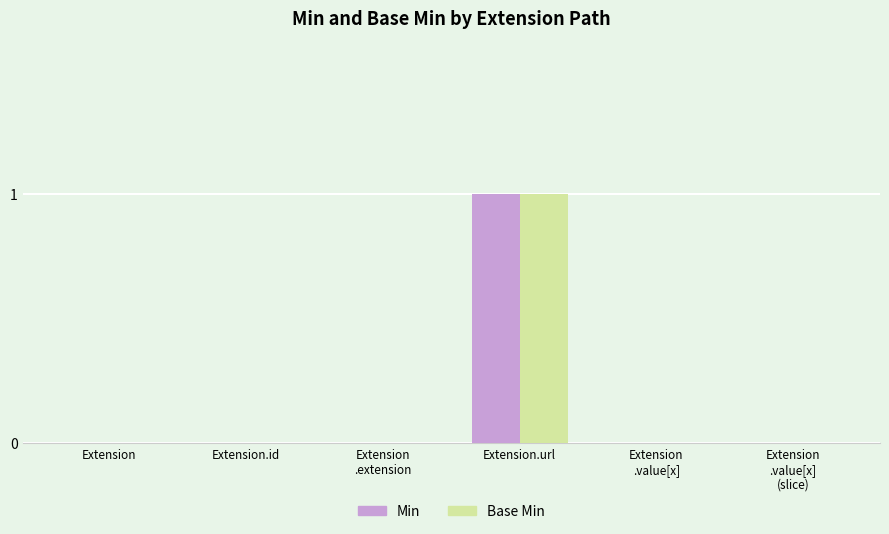

At which category does the chart reach its peak across all series?

Extension.url